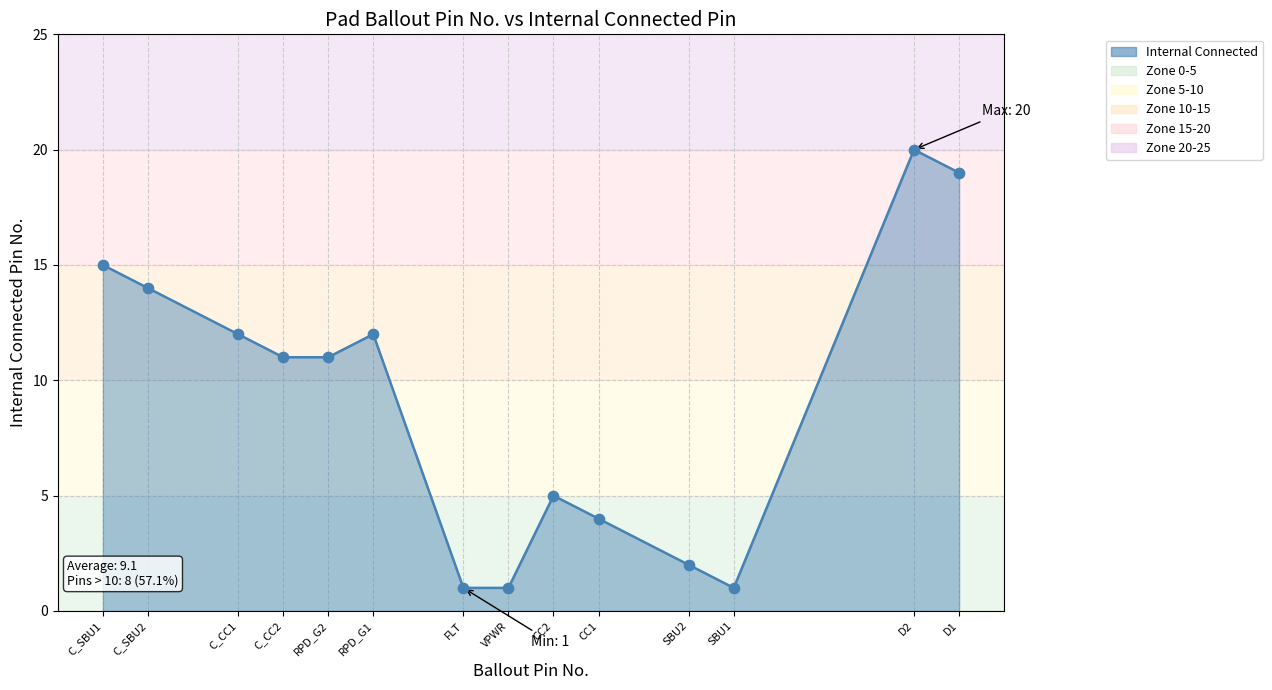

What is the ratio of the value at D2 to the value at SBU2?

10.0